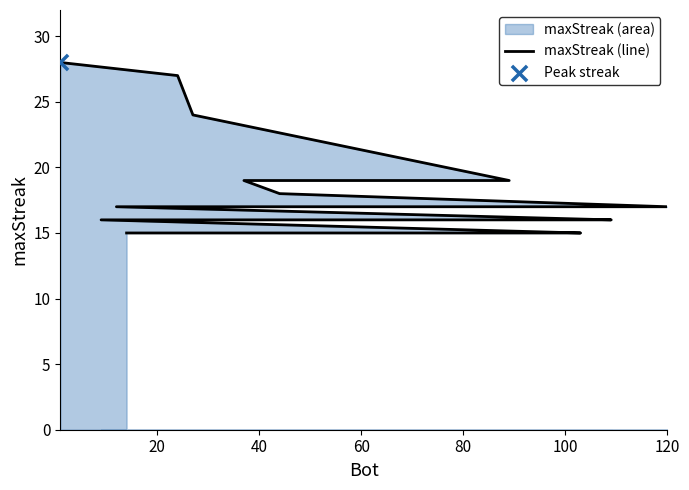

What is the ratio of the value at 8 to the value at 80?

0.9